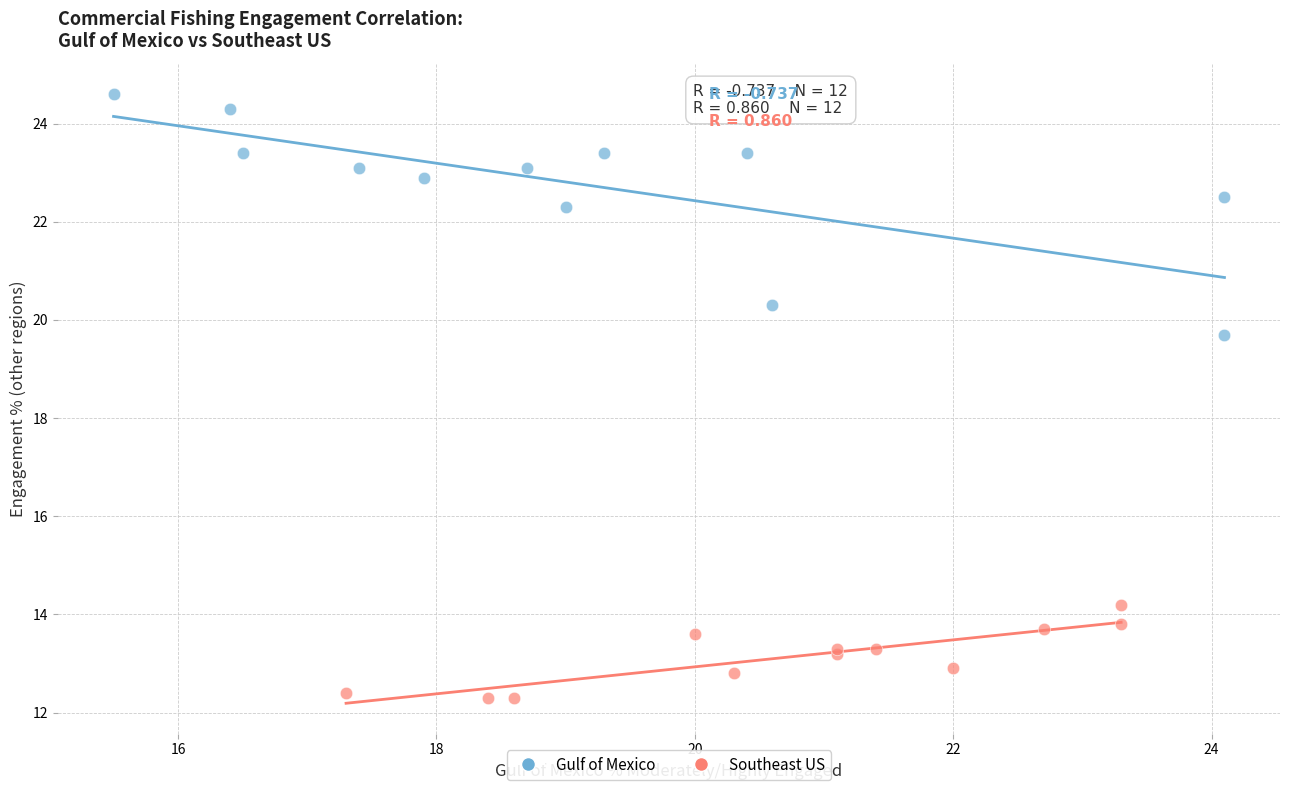

Which series has the widest spread of Y values?

Gulf of Mexico